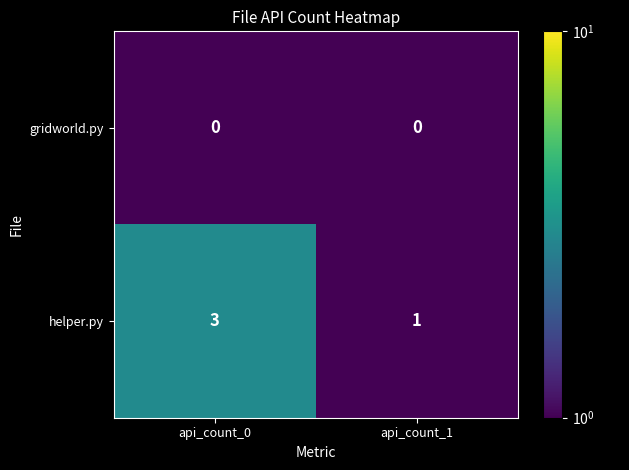

Which series has the widest spread of values?

helper.py